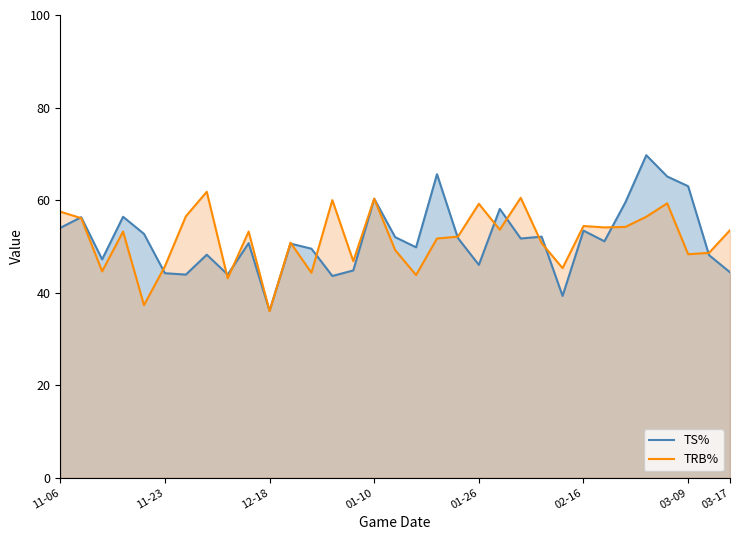

How many lines are shown in the chart?

2